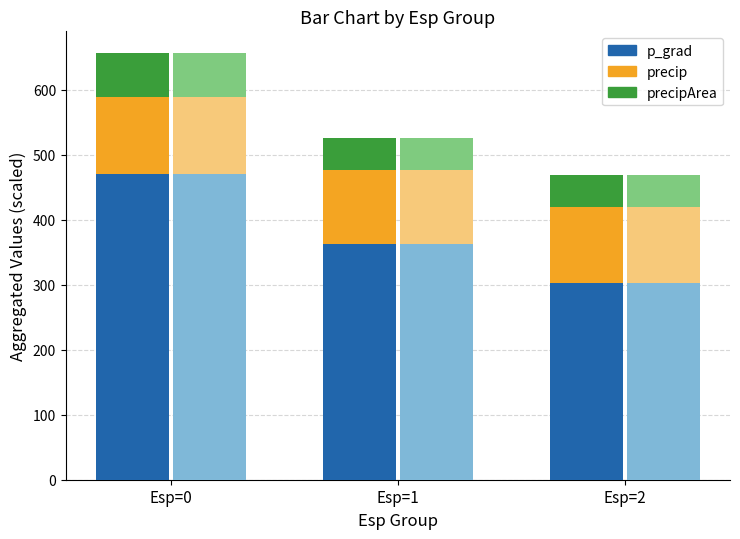

What is the sum of all p_grad values?

1135.6